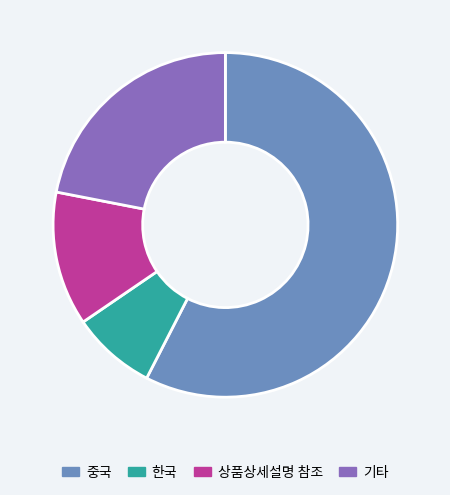

Rank the categories by value from highest to lowest.

중국, 기타, 상품상세설명 참조, 한국